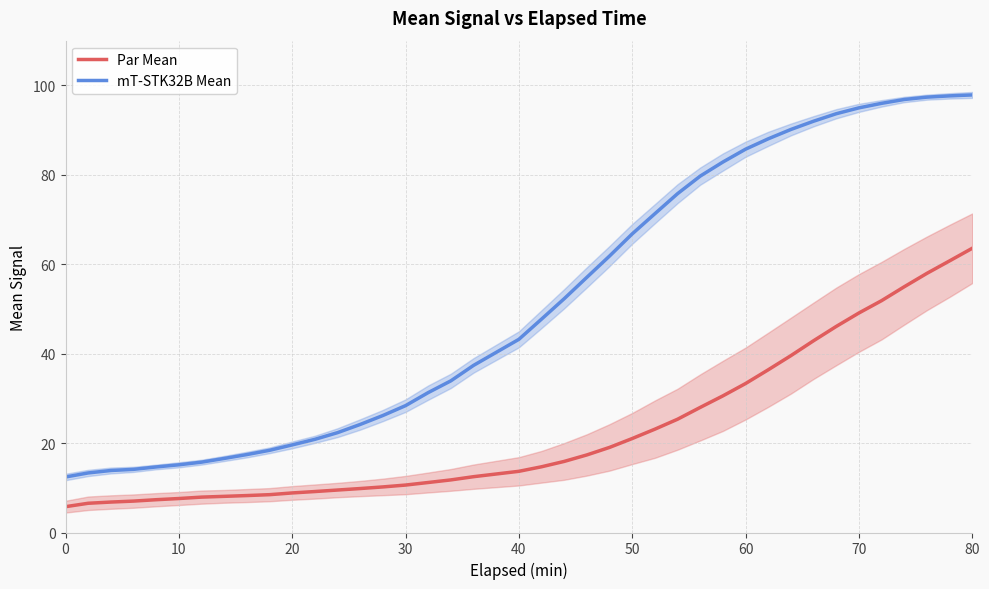

Is it true that mT-STK32B Mean equals 43.2 at 40?

True